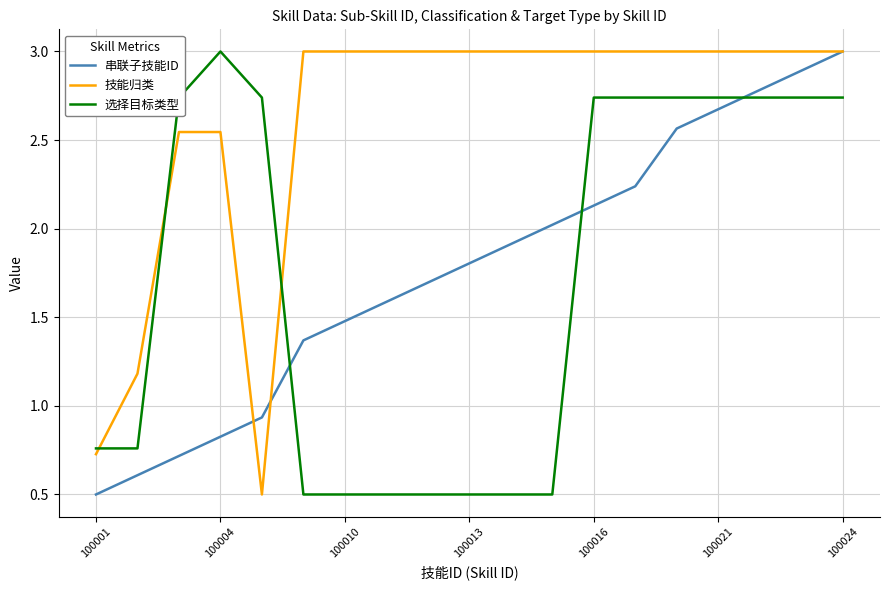

How many times do 串联子技能ID and 选择目标类型 cross each other?

3